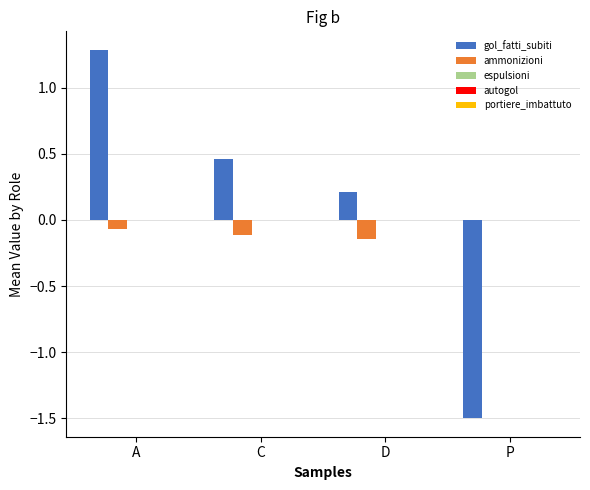

Between C and P, which series saw the biggest shift?

gol_fatti_subiti